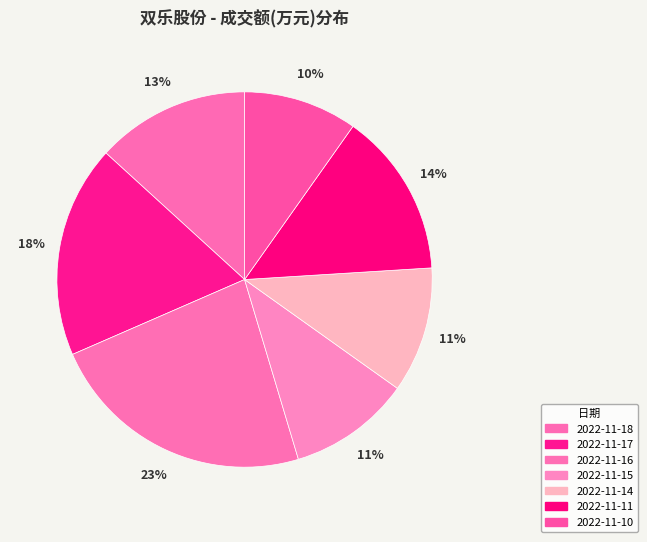

How many slices are in this pie chart?

7